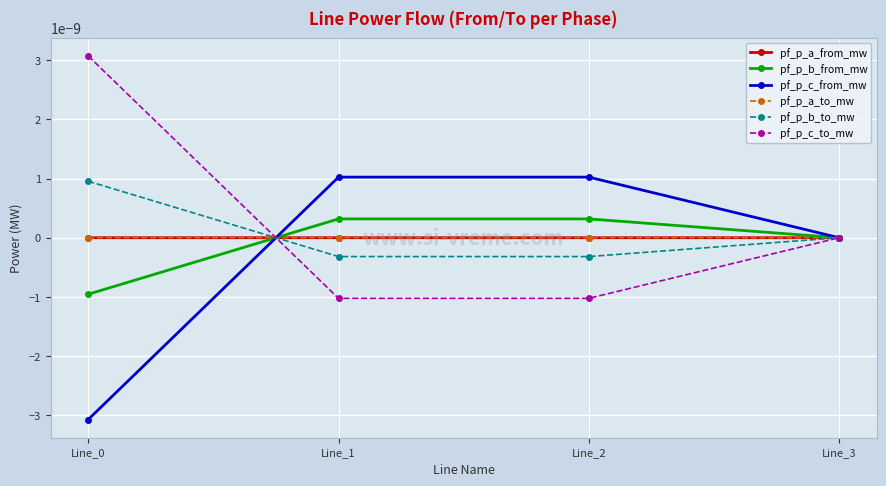

Where do pf_p_a_to_mw and pf_p_c_to_mw first cross each other?

Line_0 and Line_1